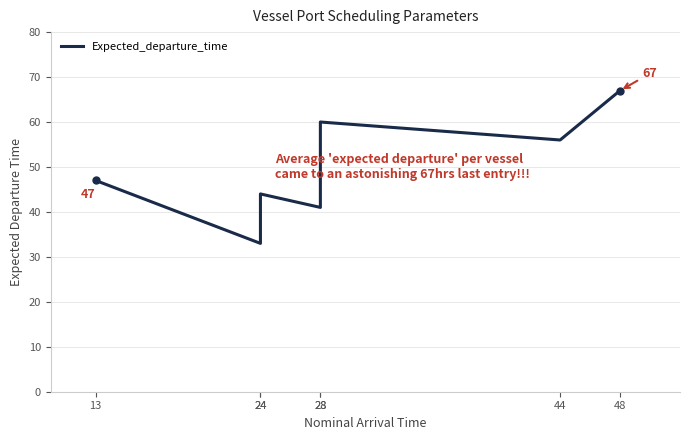

Rank the categories by value from highest to lowest.

48, 28, 44, 13, 24, 28, 24